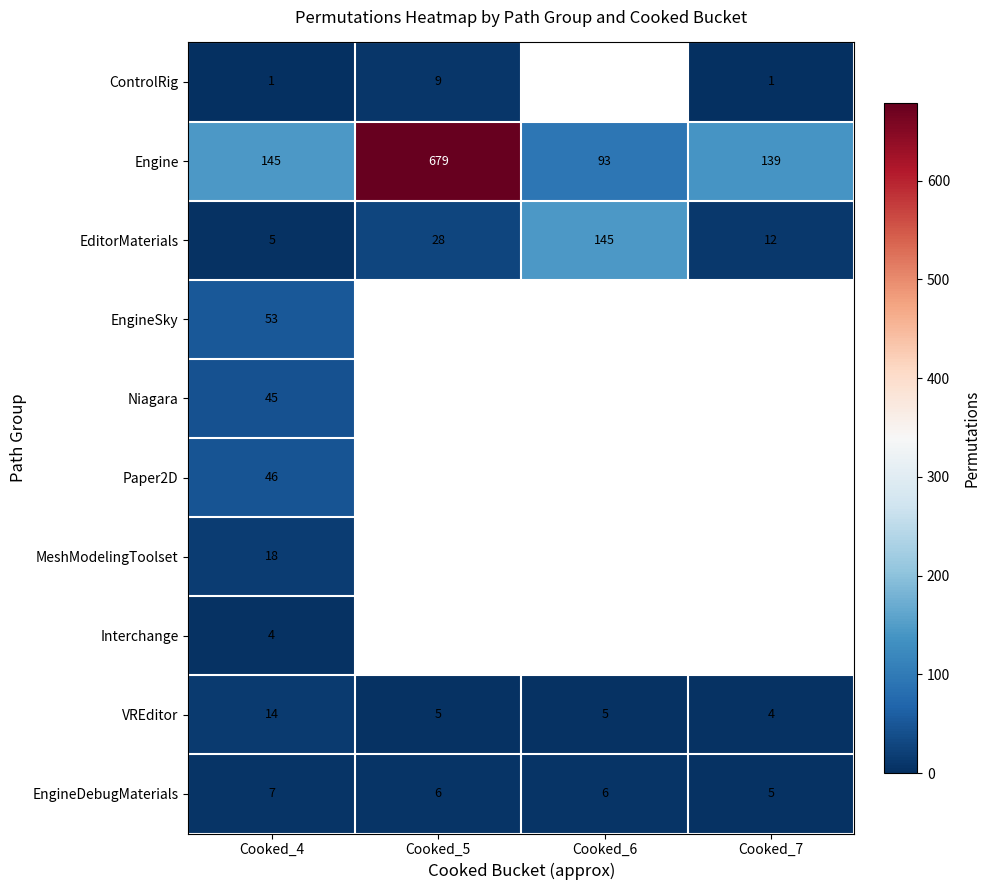

What is the sum of the VREditor values at Cooked_5 and Cooked_4?

19